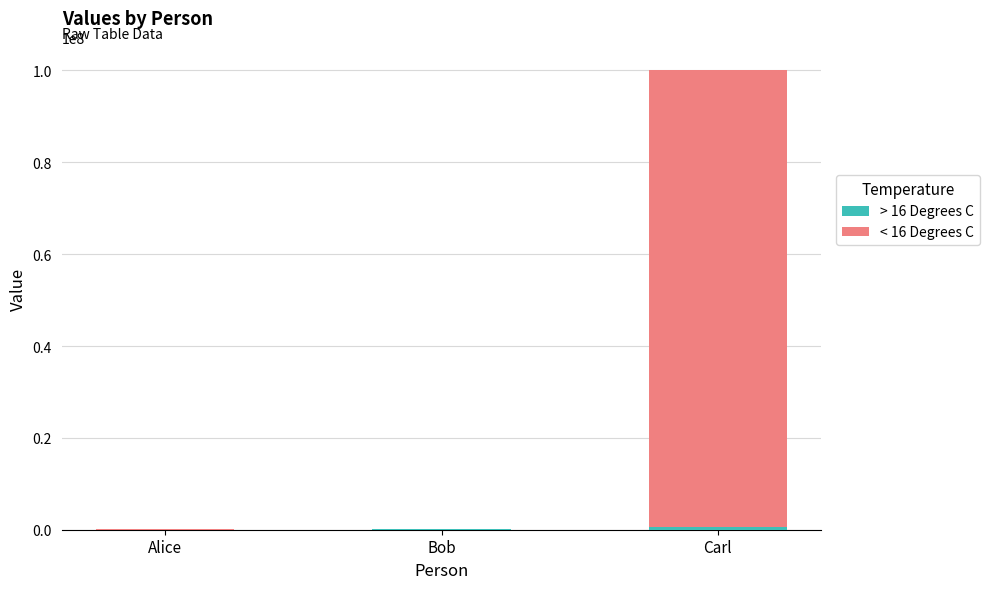

At which category is the sum across all series the highest?

Carl